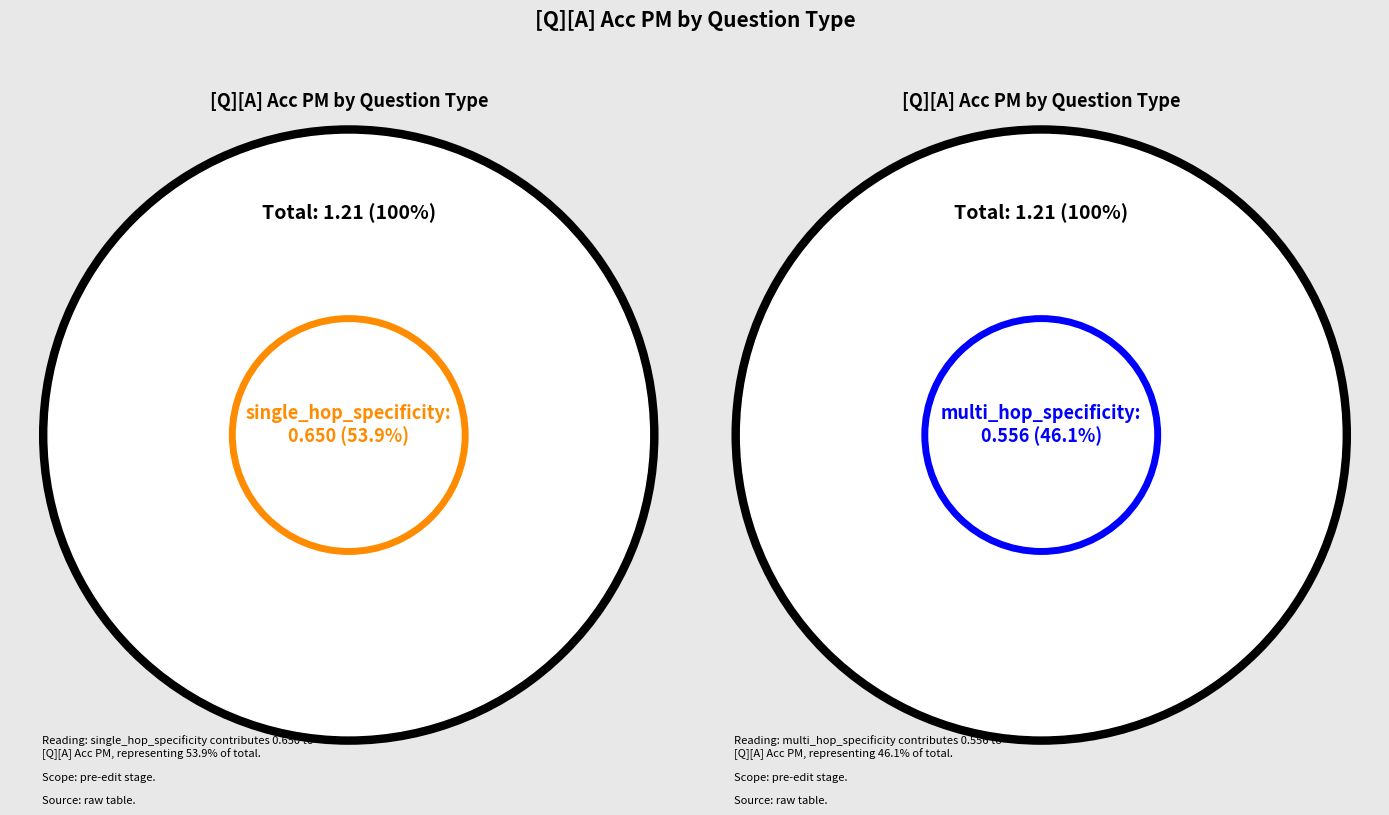

Which slice is the smallest?

multi_hop_specificity